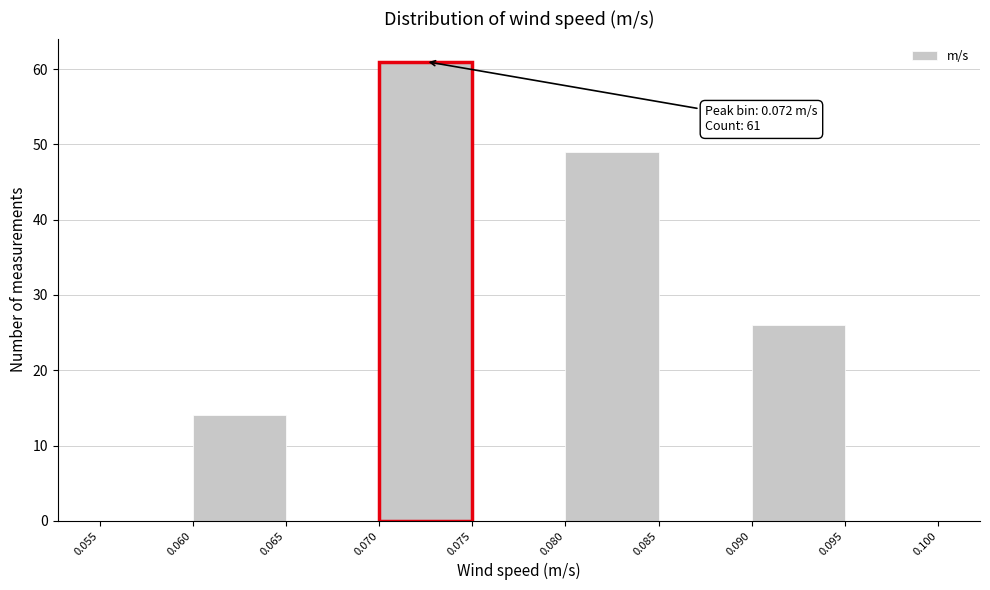

Which range on the x-axis has the tallest bar?

0.070 to 0.075